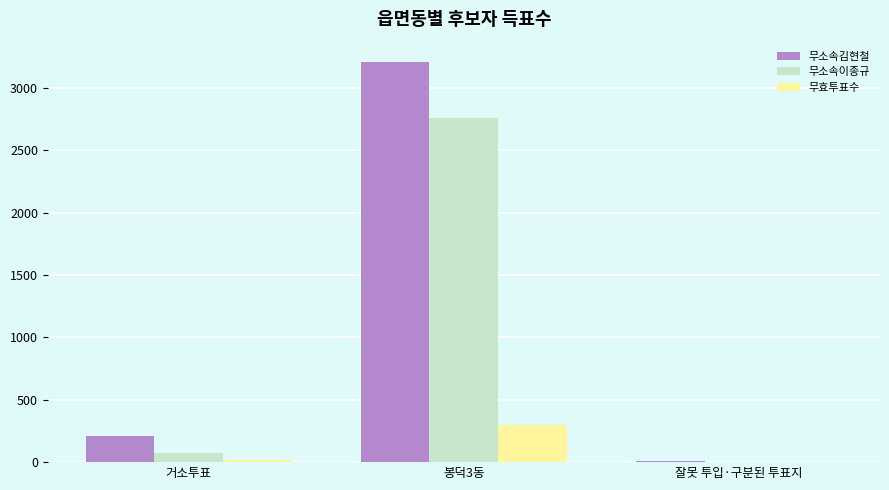

Which series has the largest total across all categories?

무소속김현철